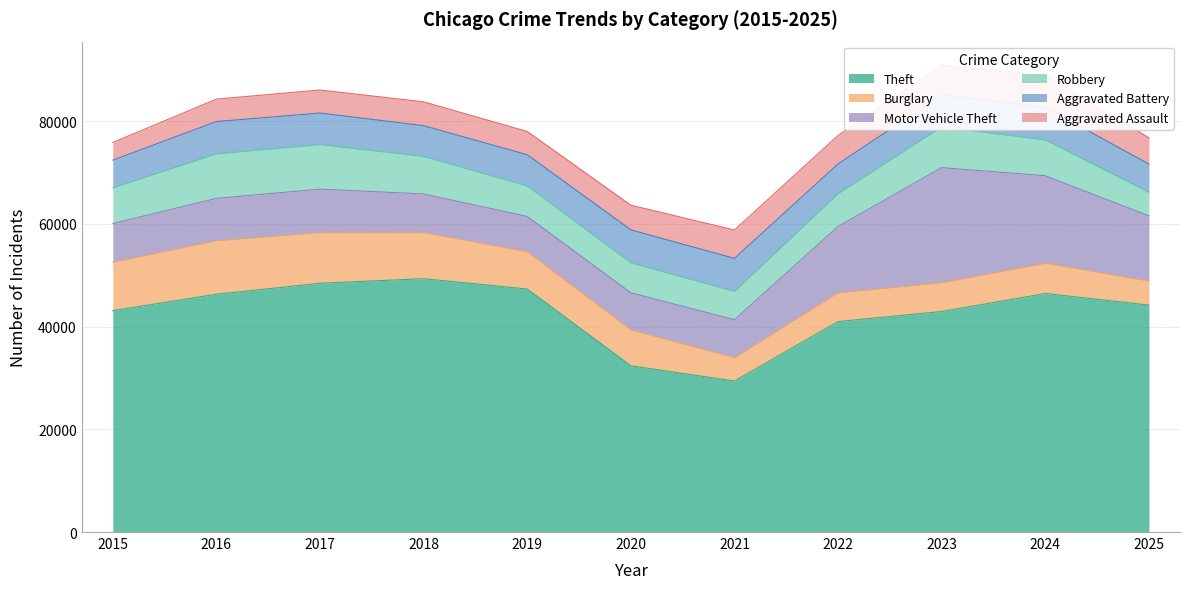

Rank the categories by Motor Vehicle Theft value from highest to lowest.

2023, 2024, 2022, 2025, 2017, 2016, 2015, 2018, 2021, 2020, 2019